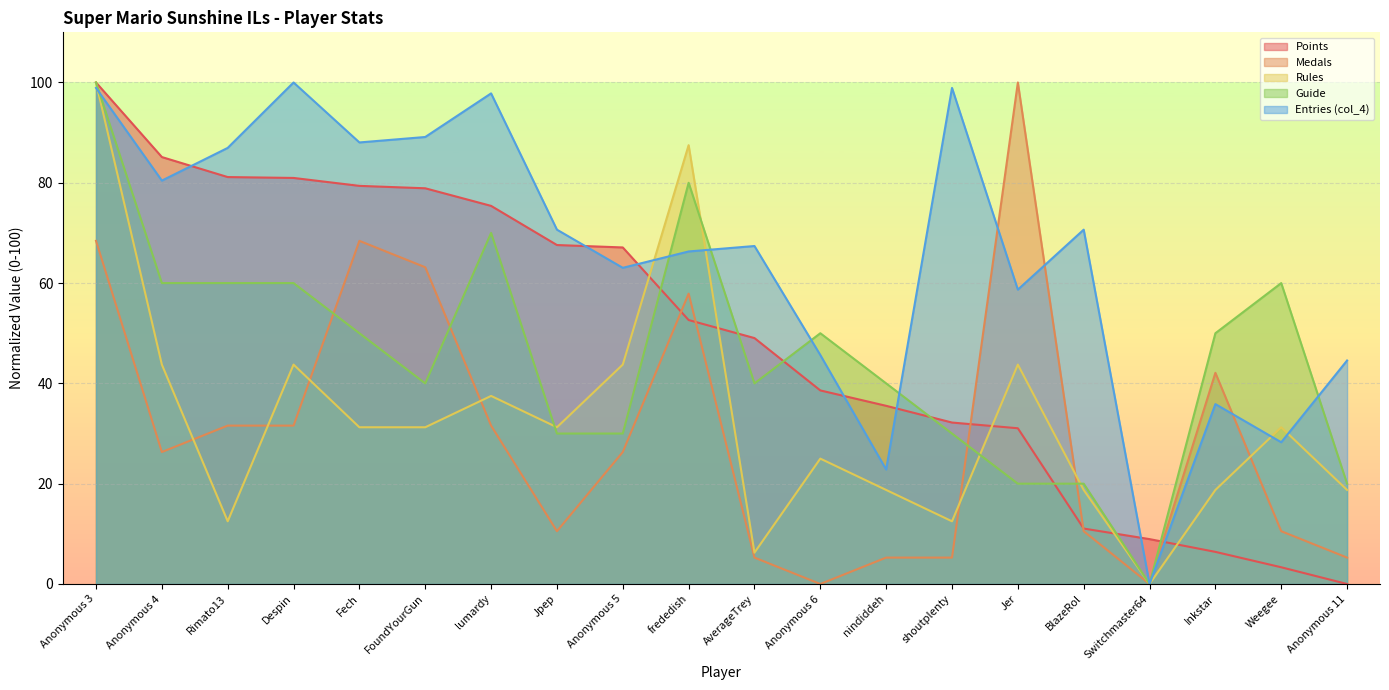

What is the sum of the Guide values at Despin and lumardy?

130.0